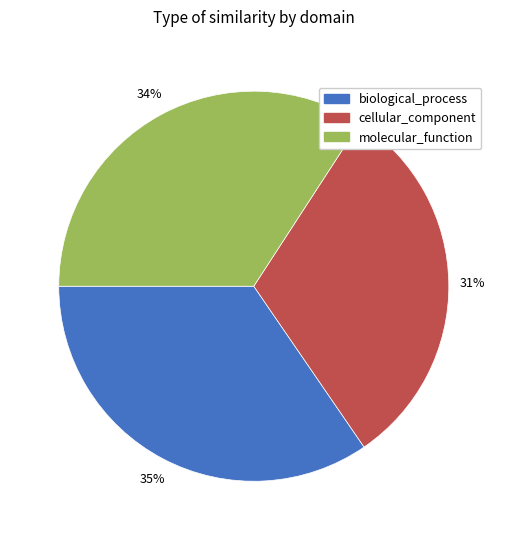

Is it true that molecular_function is 47% of the pie?

False